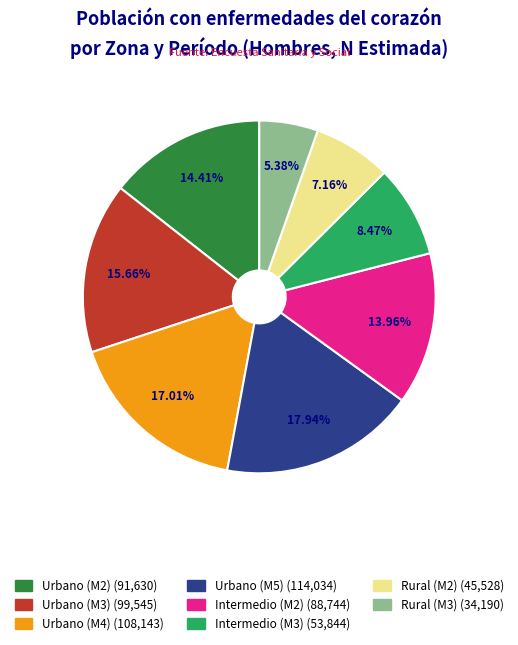

How many segments does this pie chart have?

8